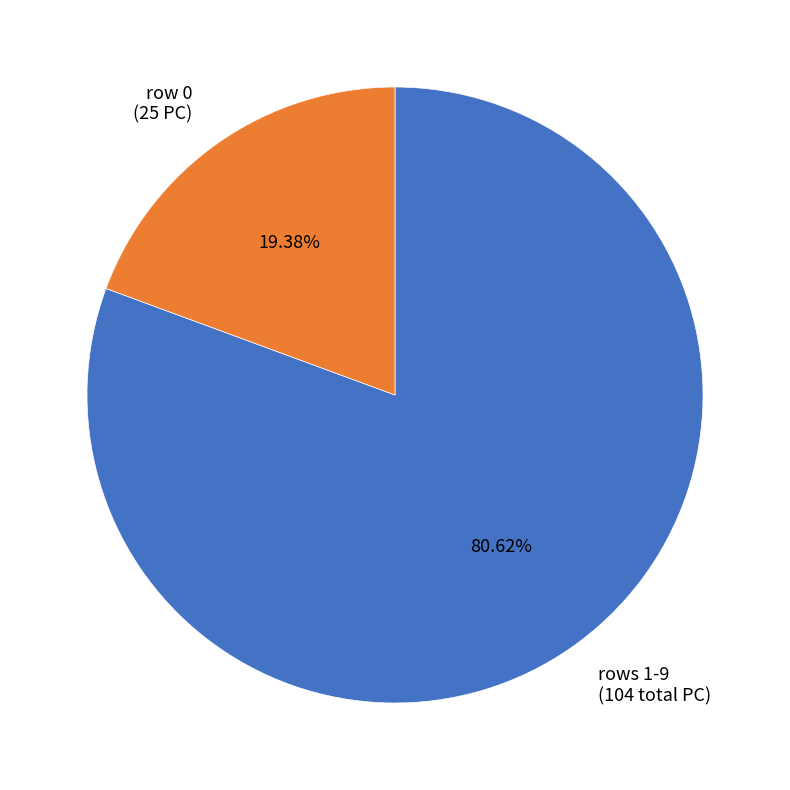

Count the number of slices in the pie.

2